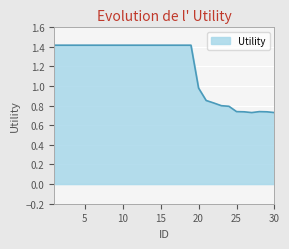

What is the maximum value shown in the chart?

1.4